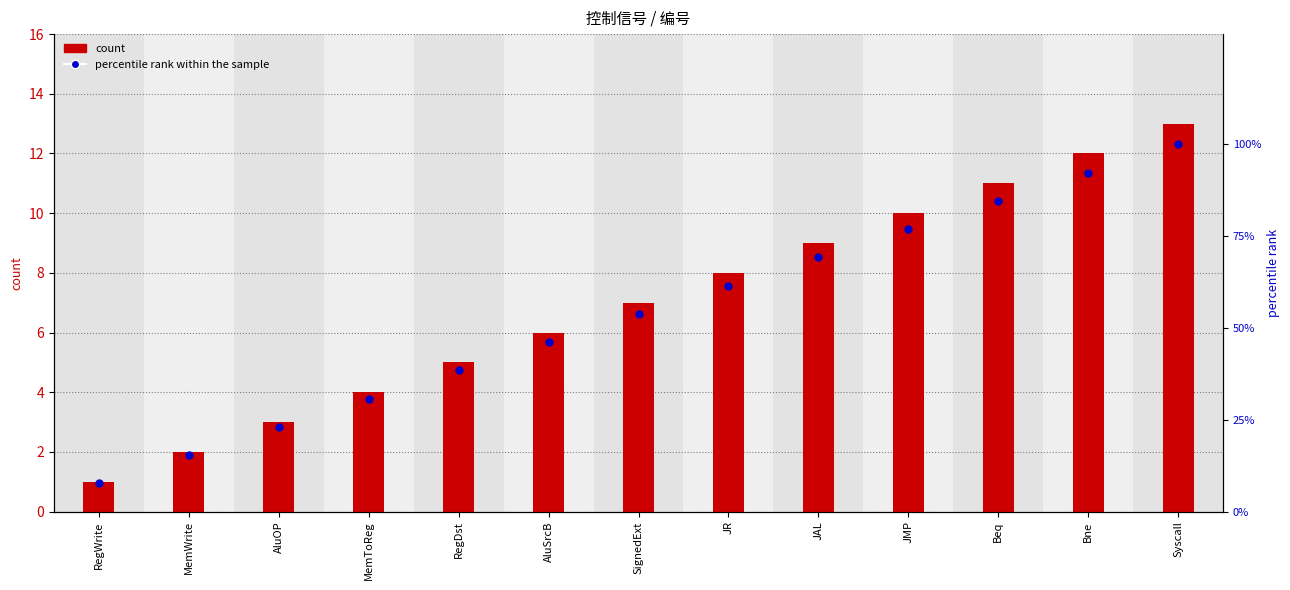

What position from the right is RegWrite?

13